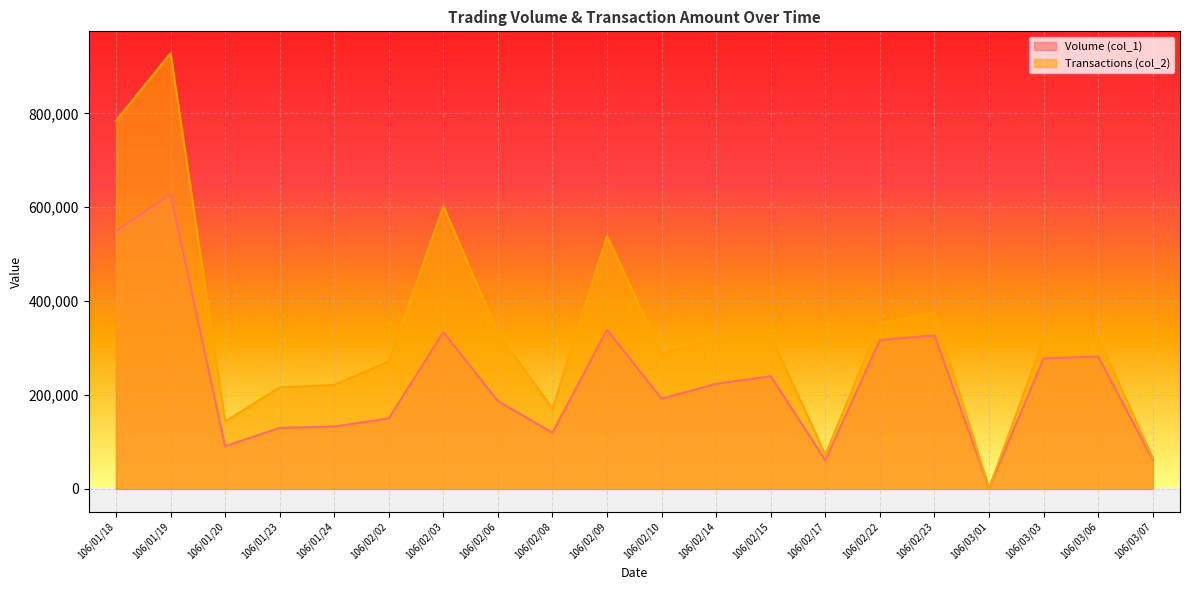

Which category has the highest value in the Transactions (col_2) series?

106/01/19